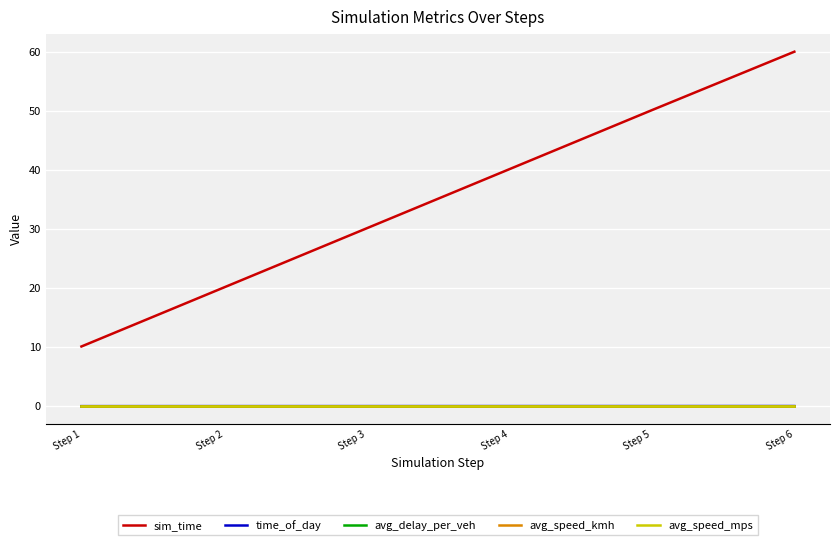

True or false: avg_speed_mps and sim_time cross at least once.

False